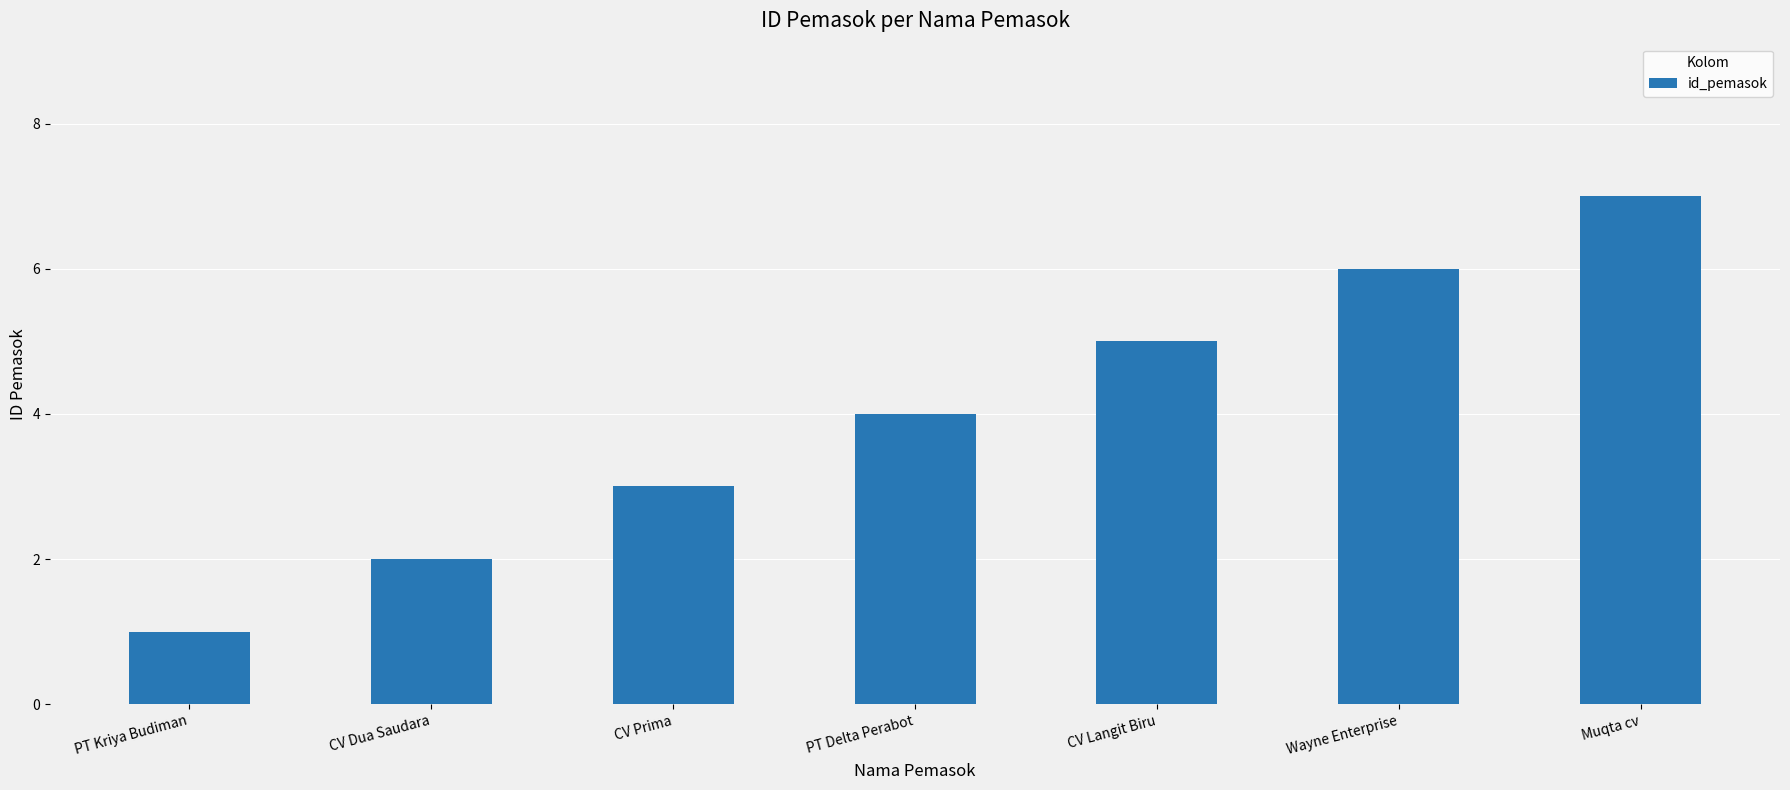

True or false: the data shows 4 at PT Delta Perabot.

True